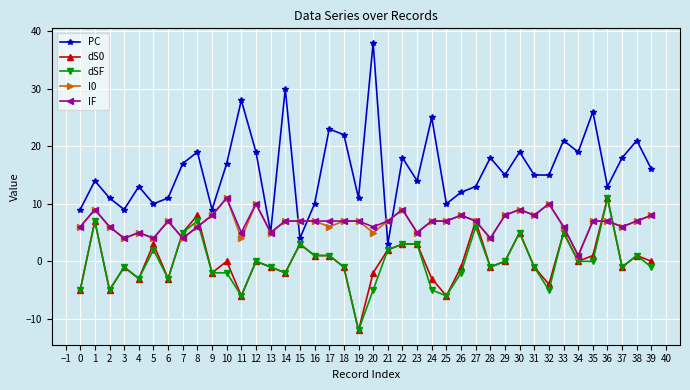

The value of dSF at 21 is 5. True or false?

False